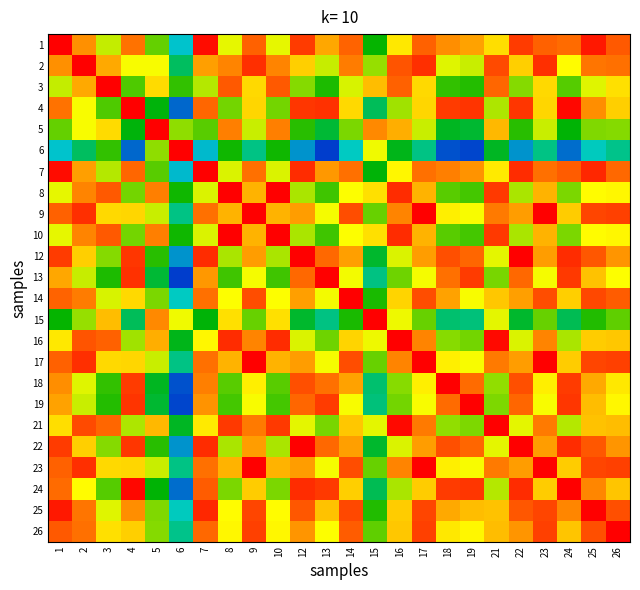

What is the maximum value shown in the chart?

1.0